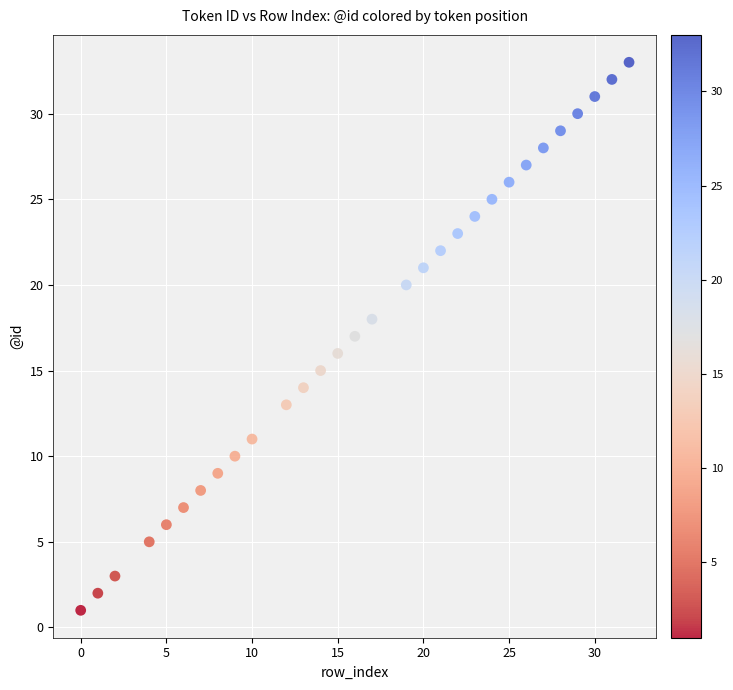

What is the range of X values (max minus min)?

32